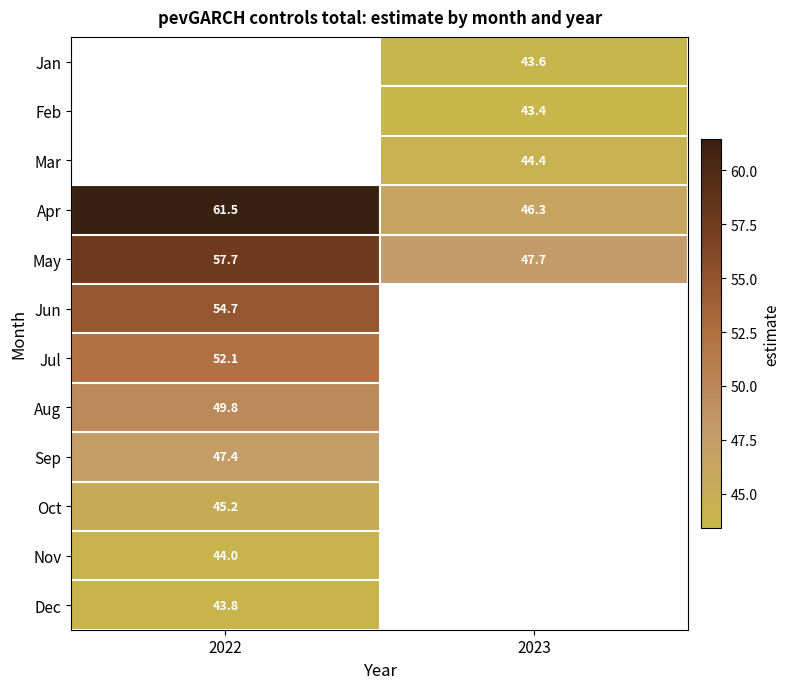

Is it true that Nov equals 57.3 at 2022?

False